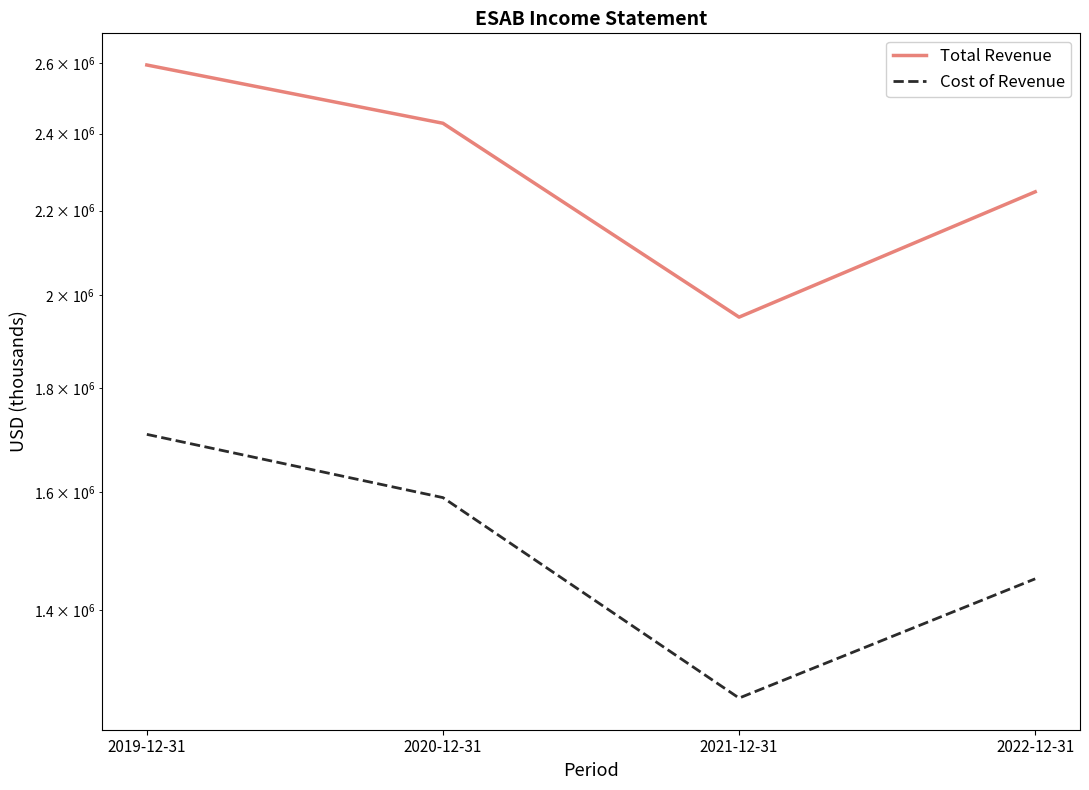

How many data points in Total Revenue are above 2428100?

1